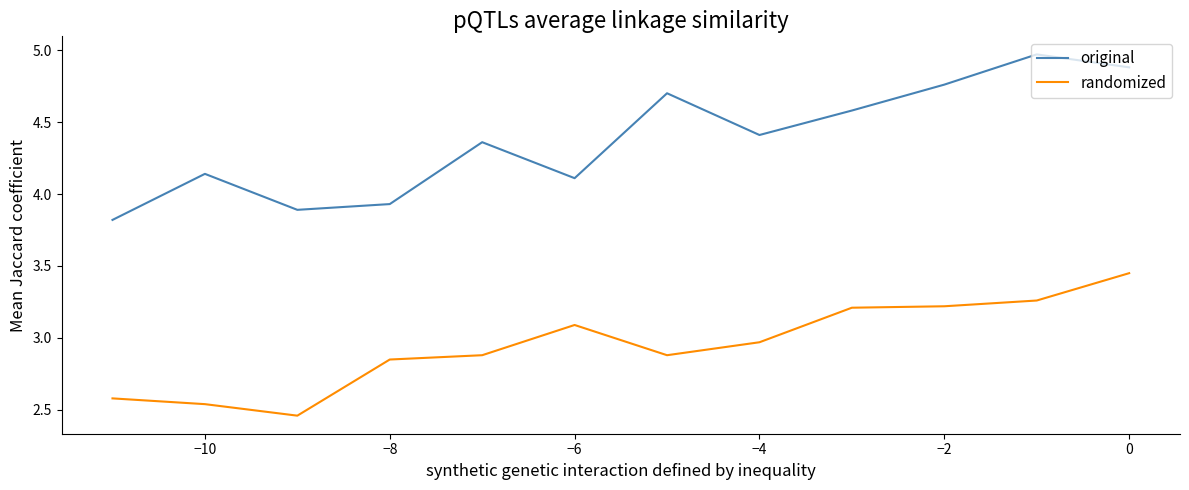

What is the difference between the maximum and minimum values in the randomized series?

1.0